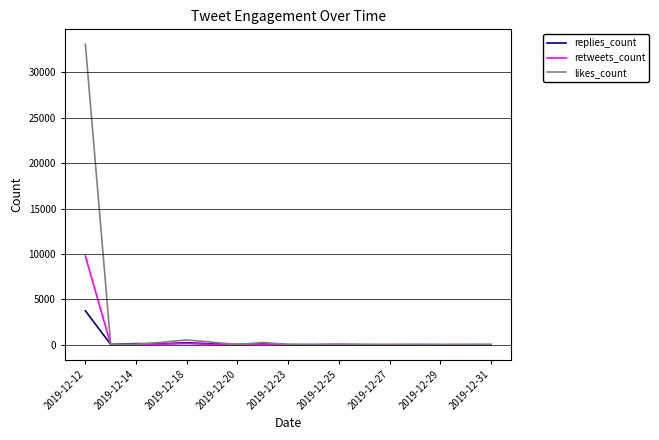

Rank the series by their average value, from highest to lowest.

likes_count, retweets_count, replies_count